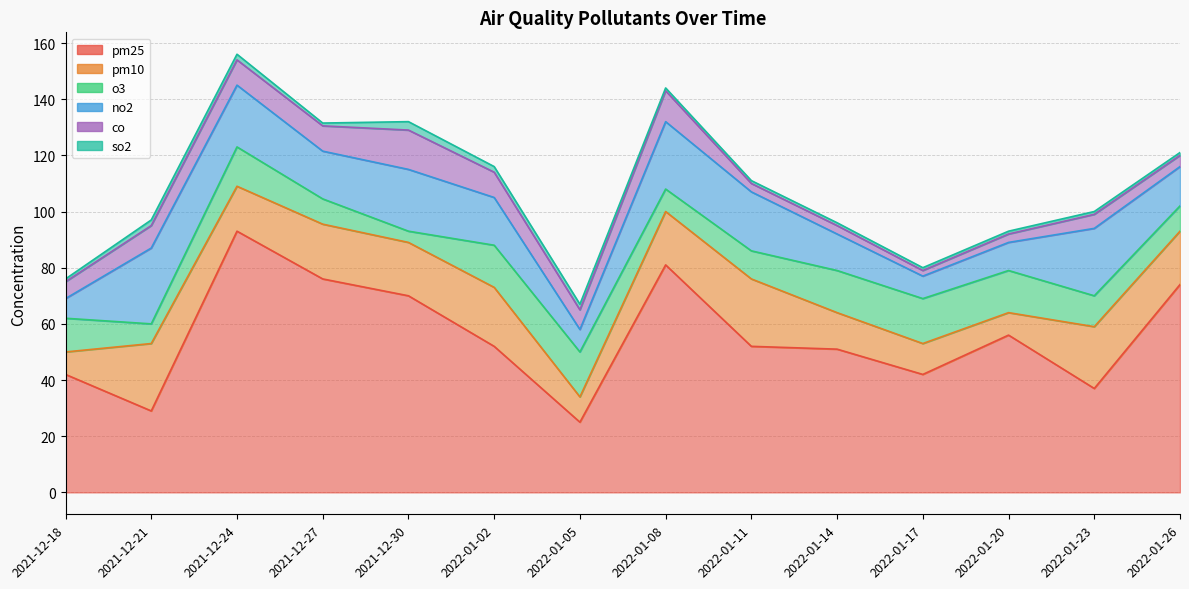

Which series has the largest total across all categories?

pm25